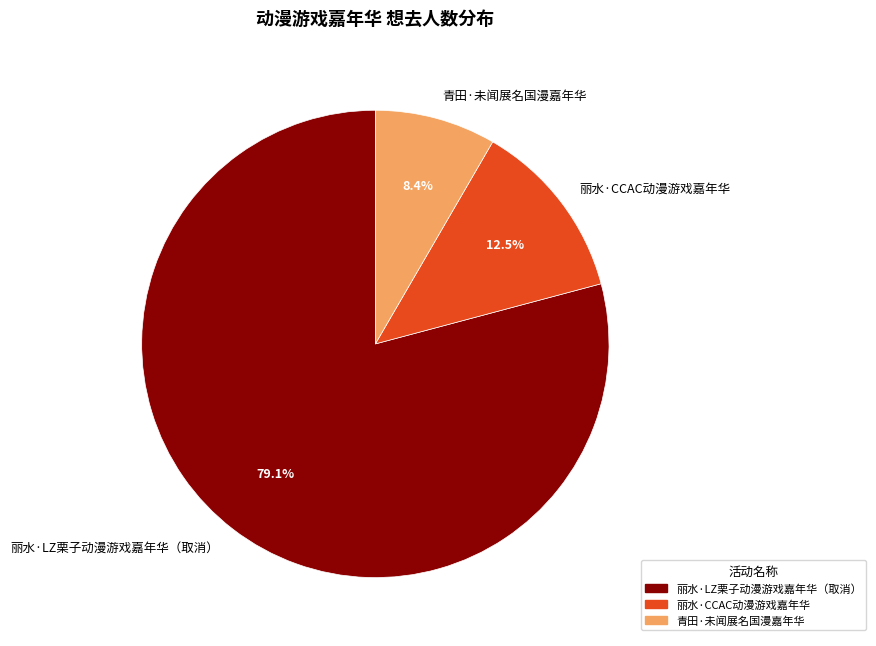

How many slices are in this pie chart?

3